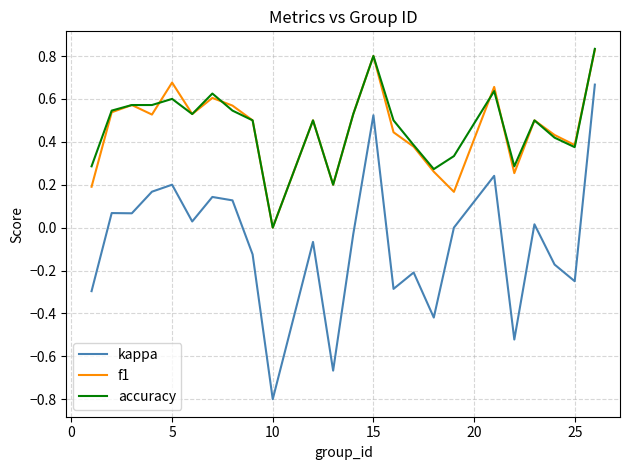

What is the smallest value displayed?

-0.8